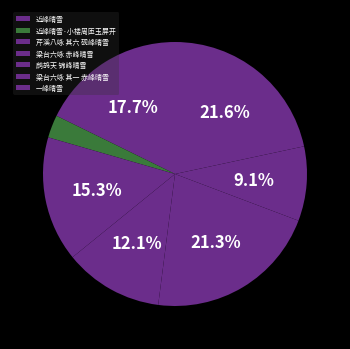

True or false: 一峰晴雪 accounts for 22% of the total.

True